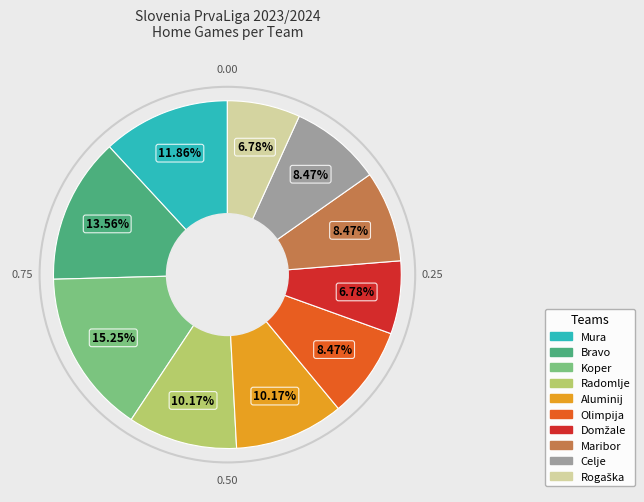

Which has a higher value, Aluminij or Olimpija?

Aluminij